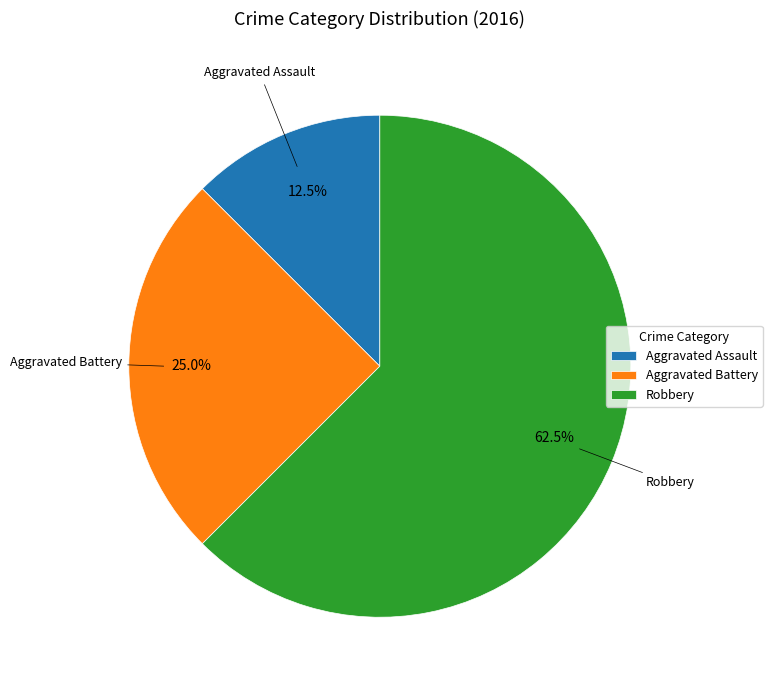

Rank the categories by value from lowest to highest.

Aggravated Assault, Aggravated Battery, Robbery